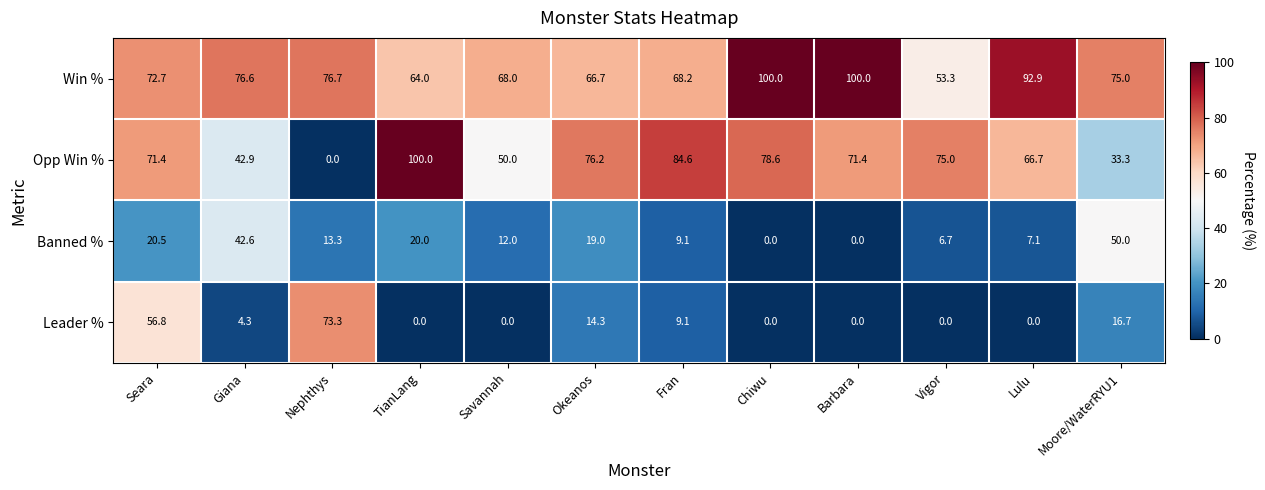

Rank the series at Okeanos from highest to lowest value.

Opp Win %, Win %, Banned %, Leader %